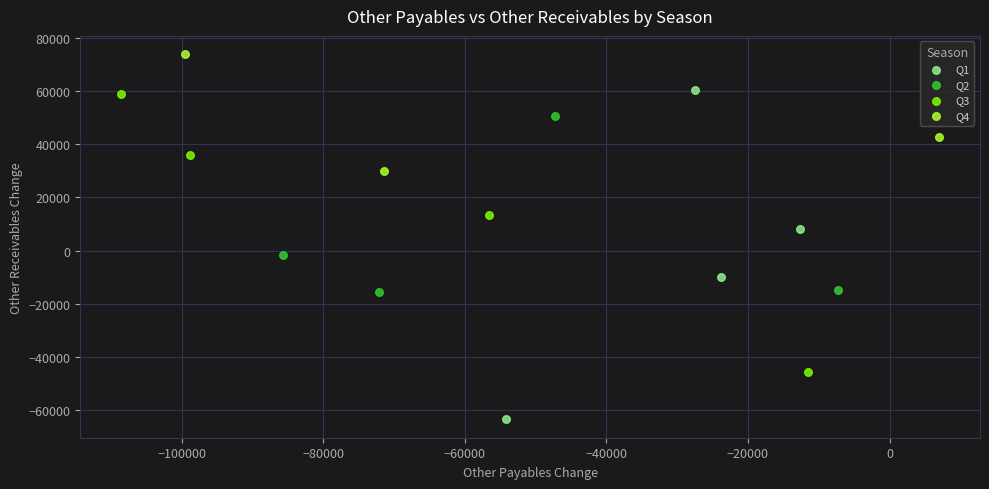

Which series contains the lowest Y value?

Q1